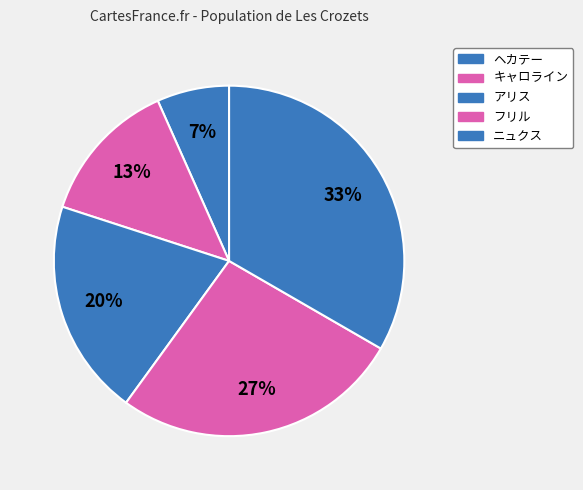

Count the number of slices in the pie.

5